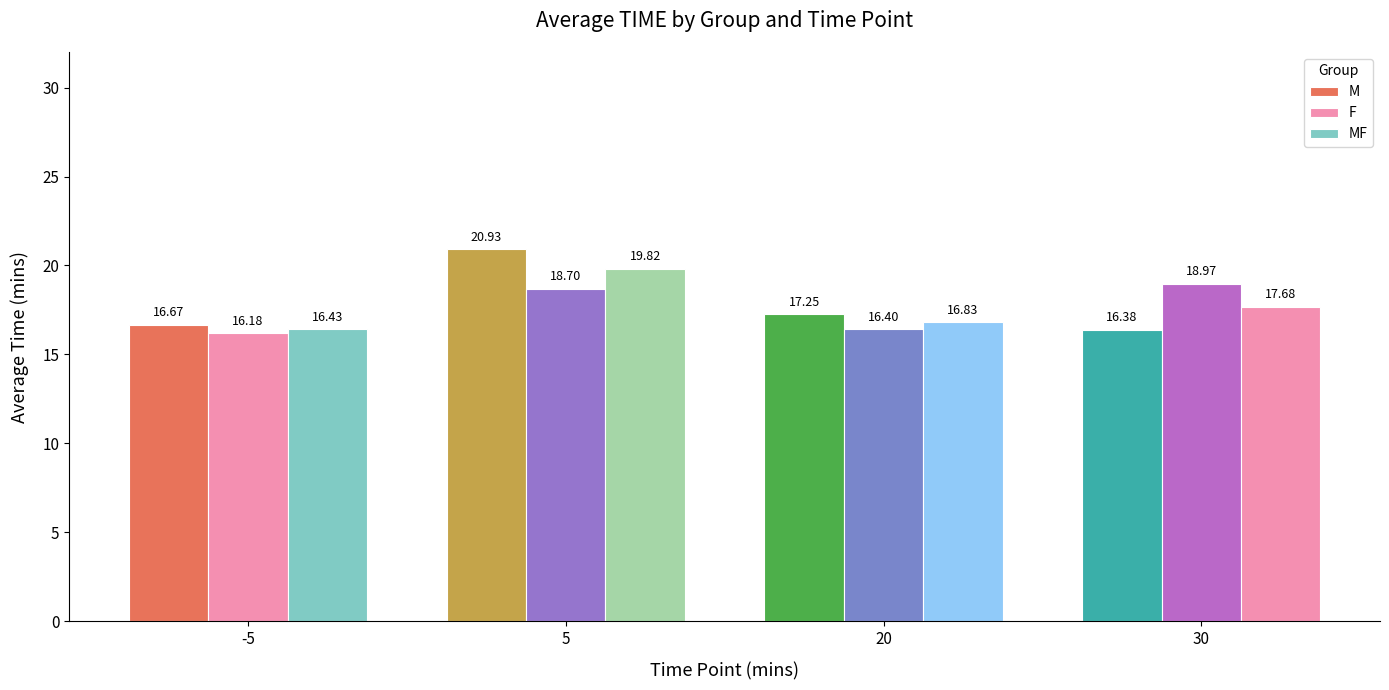

Is it true that F equals 19.0 at 30?

True